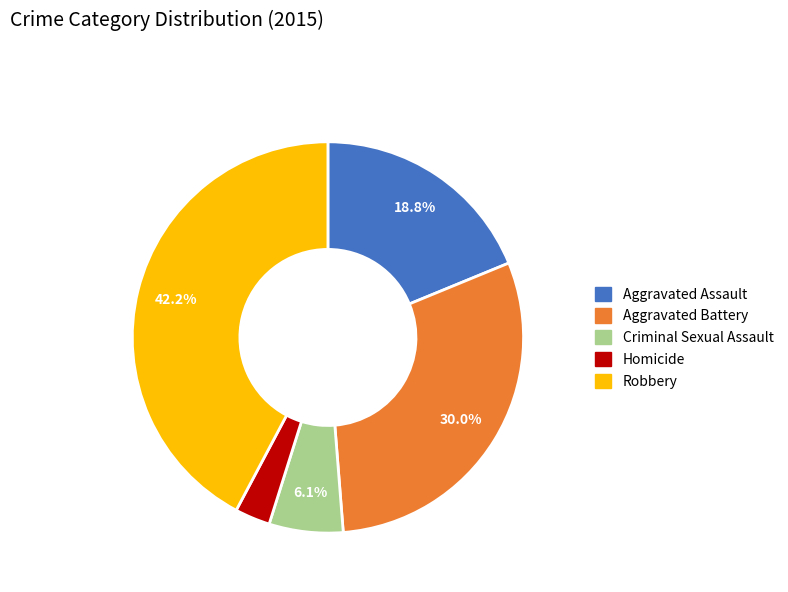

True or false: Aggravated Battery accounts for 30% of the total.

True